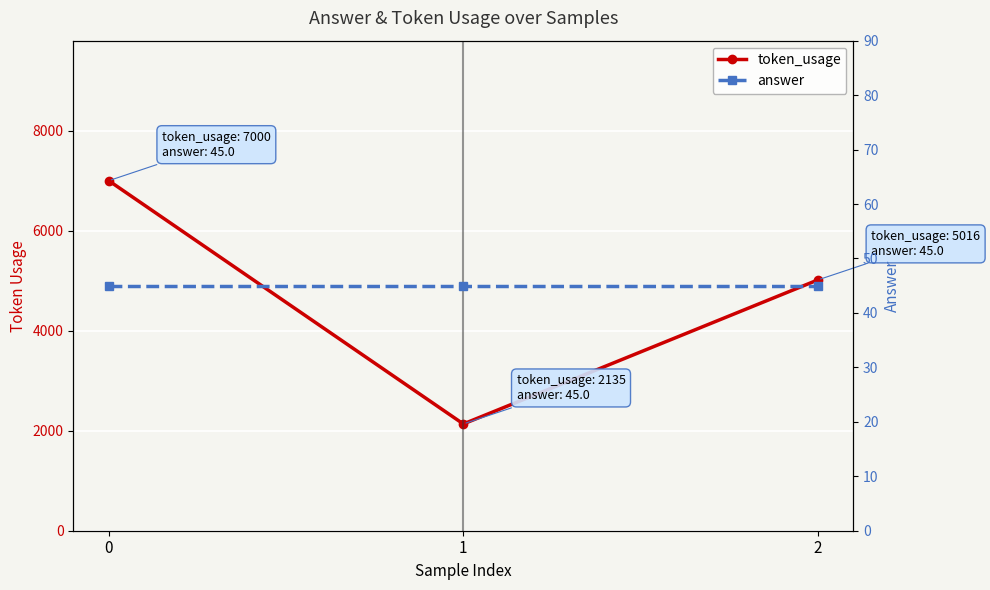

What is the value of the token_usage point at the 2nd from the left?

2135